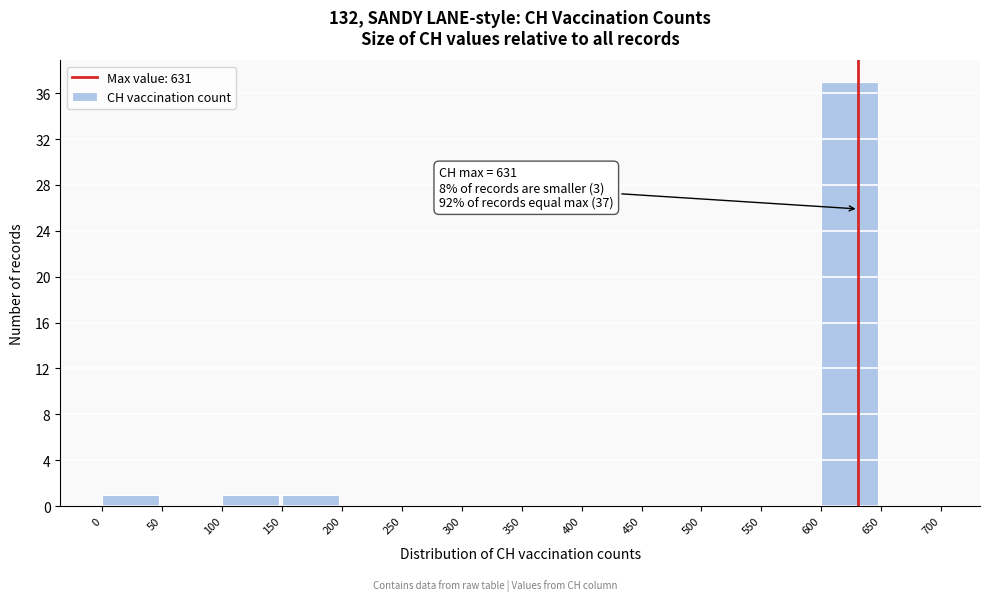

Over which range of the x-axis is the bar tallest?

600 to 650